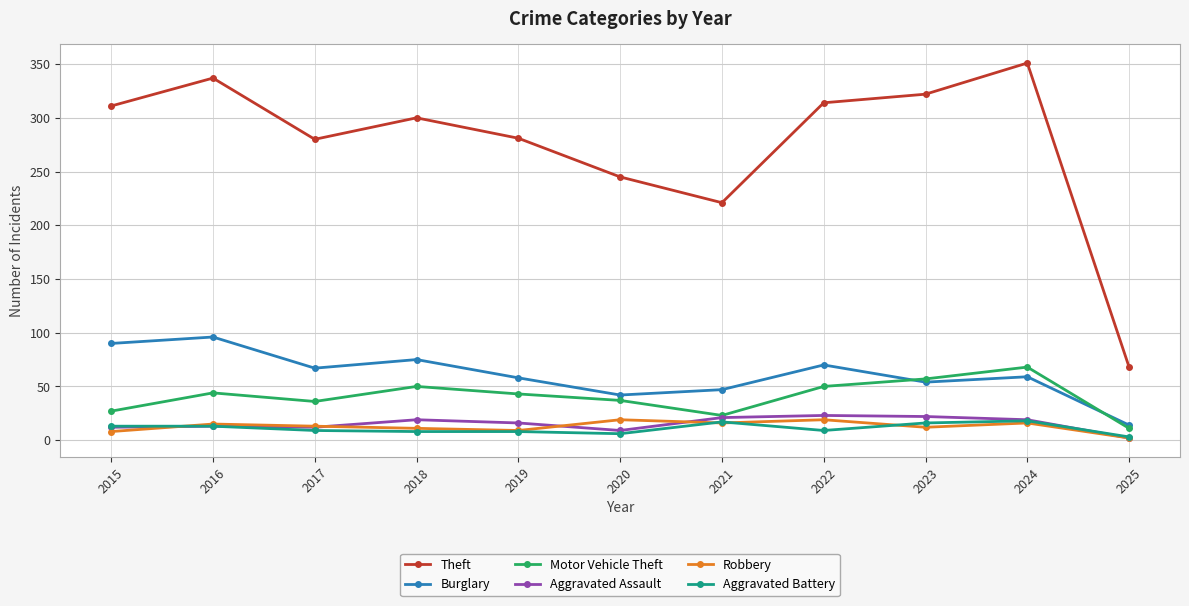

What is the difference between the highest and lowest values at 2020?

239